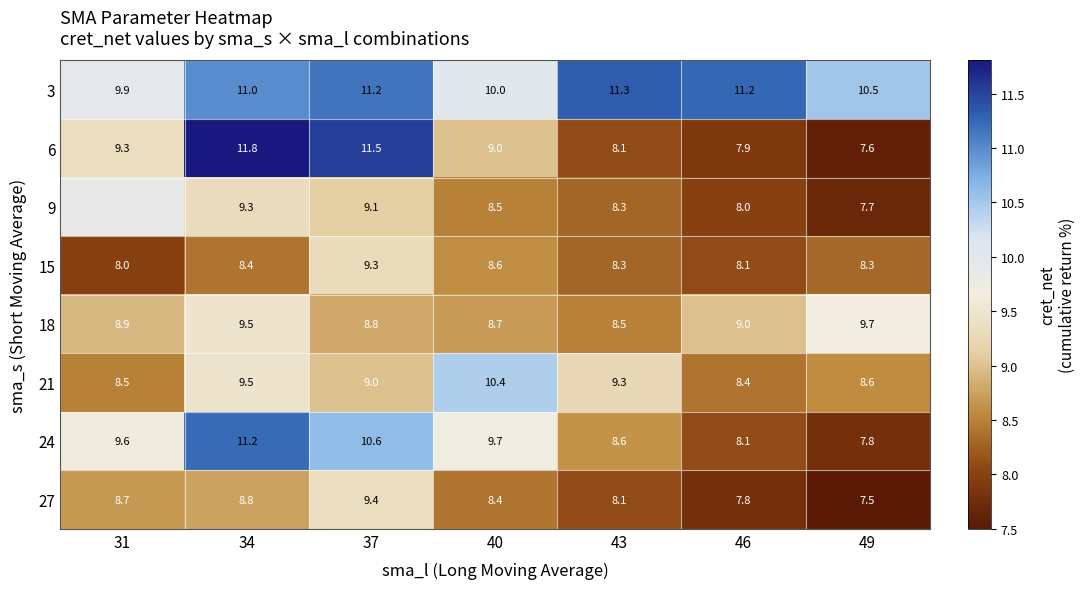

List the labels in order of 6 value, largest first.

34, 37, 31, 40, 43, 46, 49